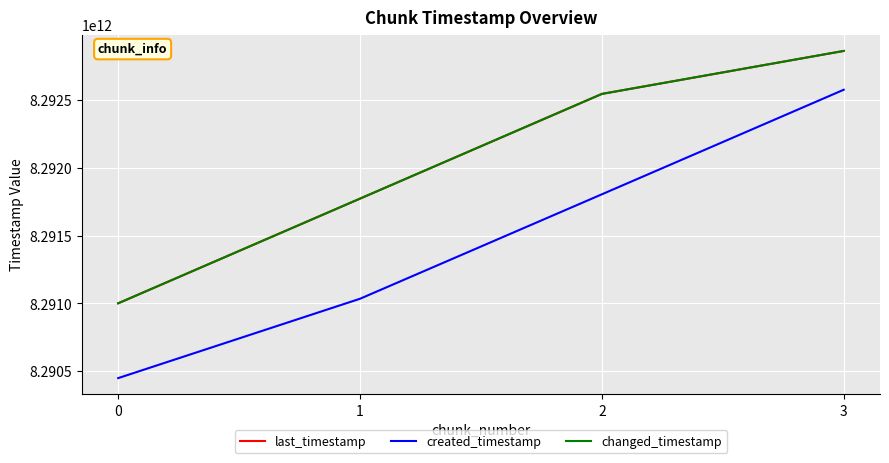

Is this an area chart (filled region under the line)?

No